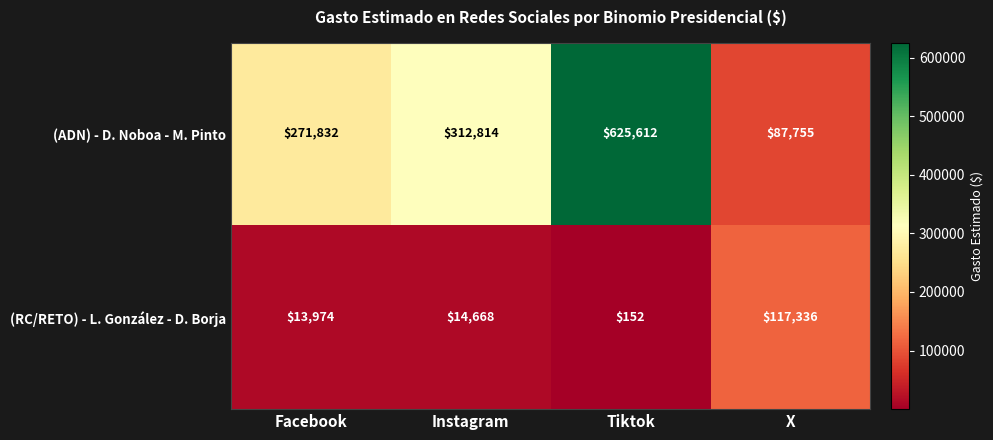

What is the highest value of the (ADN) - D. Noboa - M. Pinto series?

625612